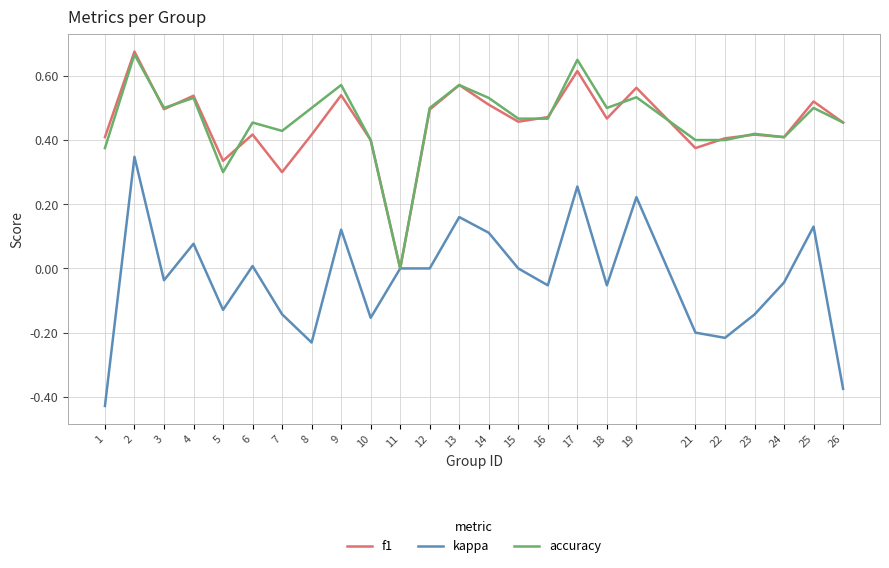

At which category does the chart reach its peak across all series?

2